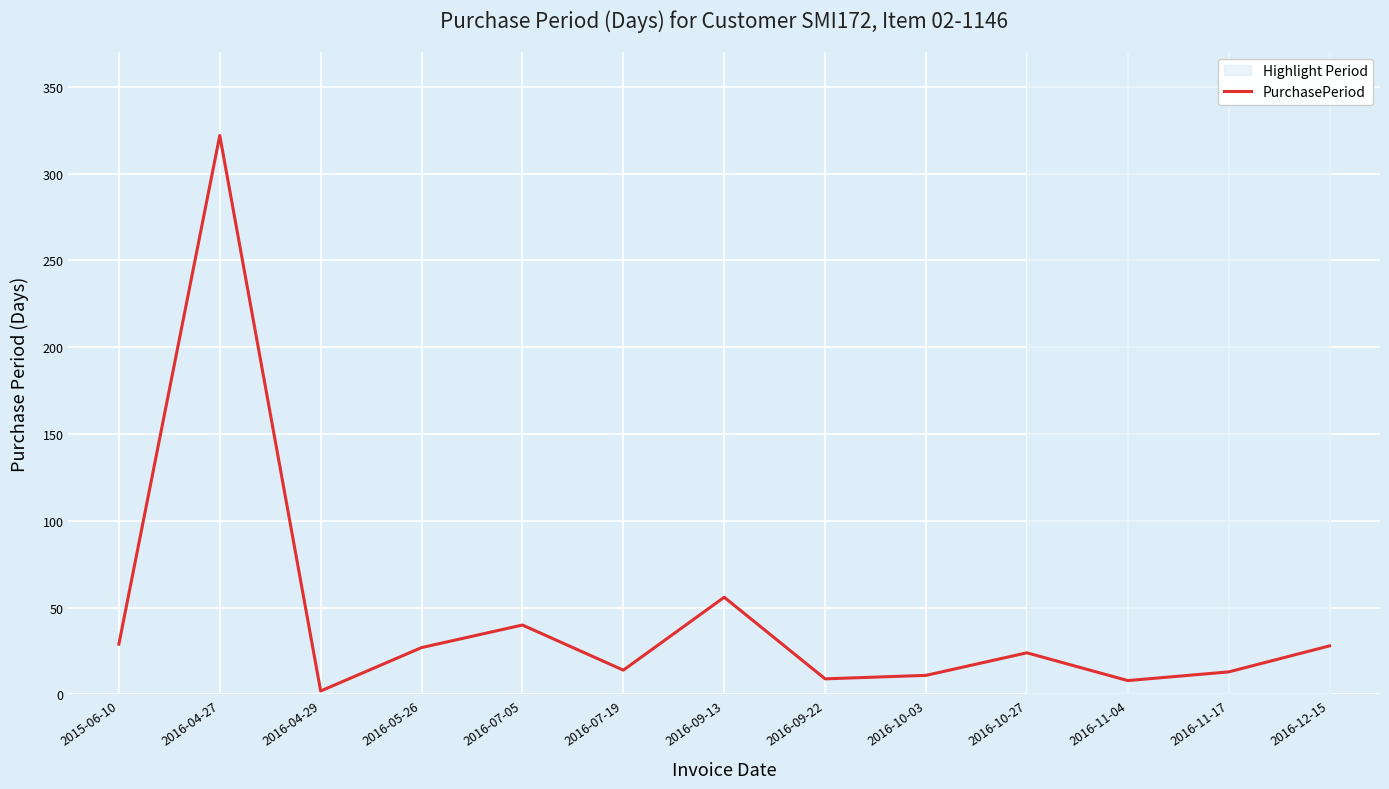

Where is the data nearest to the value 162?

2016-09-13